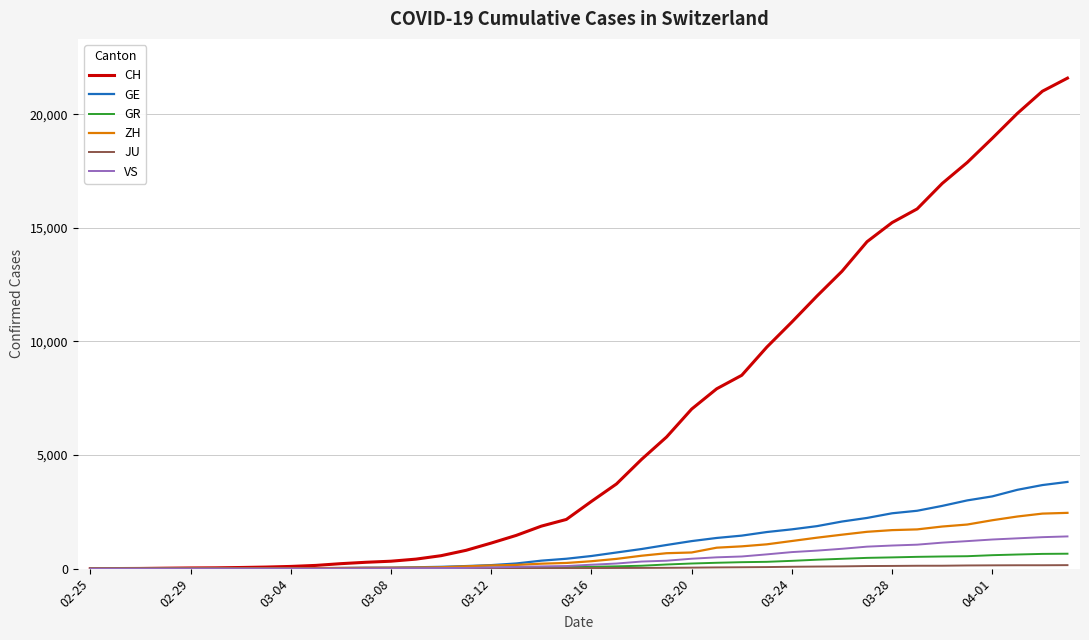

Which series has the largest total across all categories?

CH